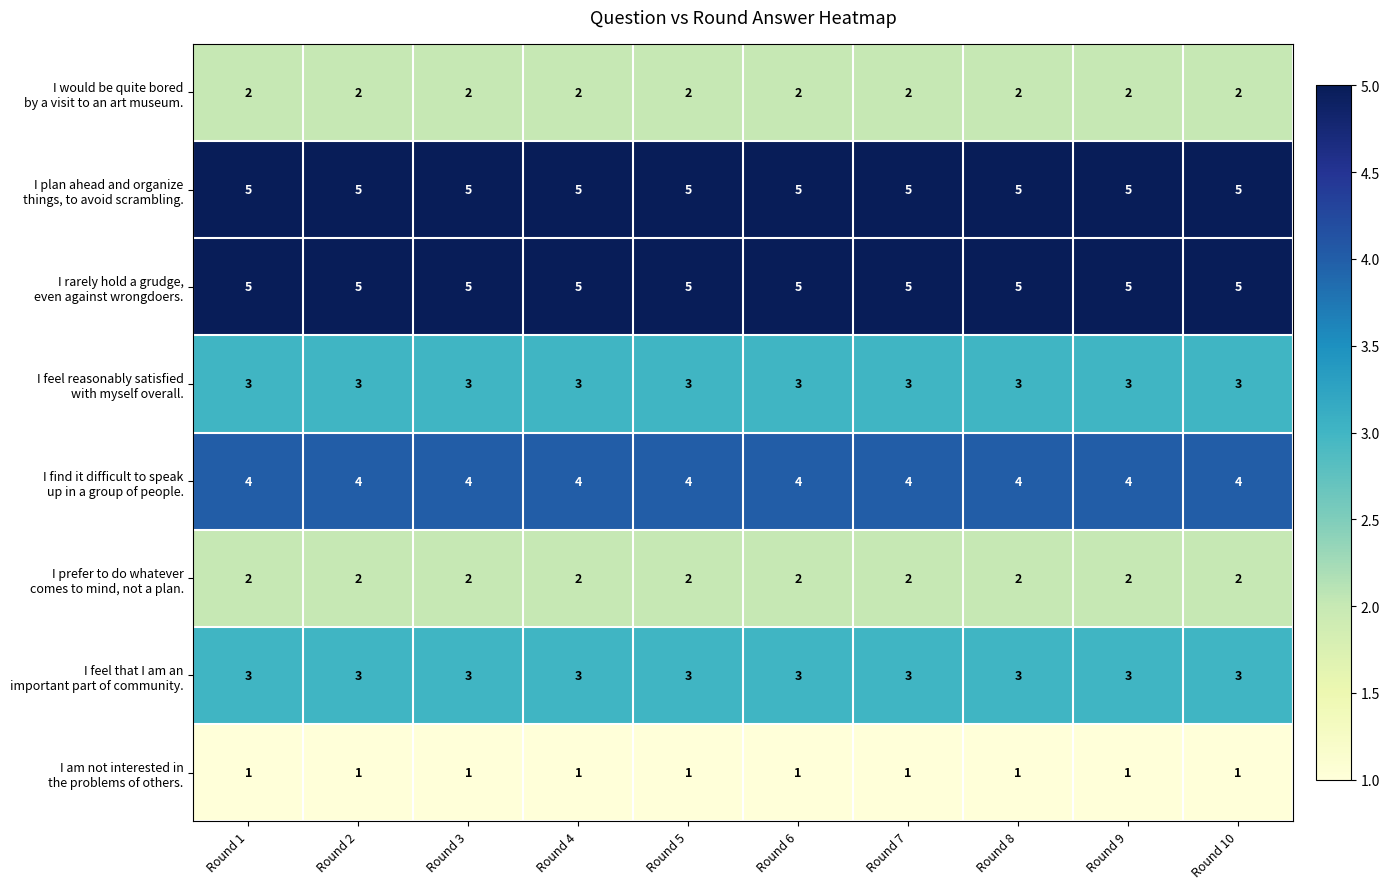

What is the spread (max minus min) of values at Round 1?

4